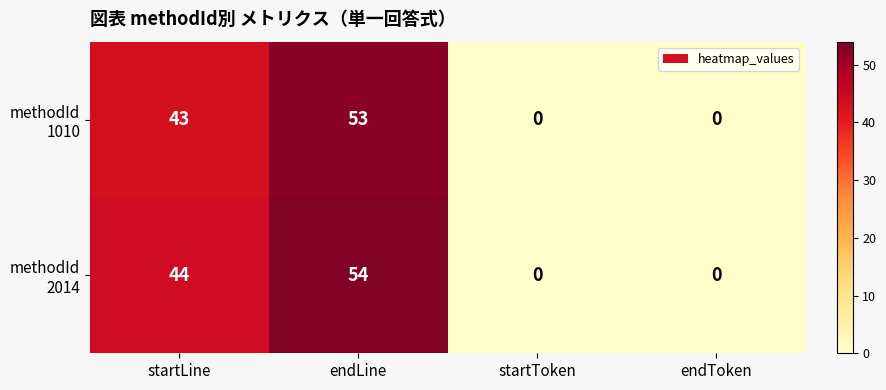

Which label corresponds to the largest value in the chart?

endLine